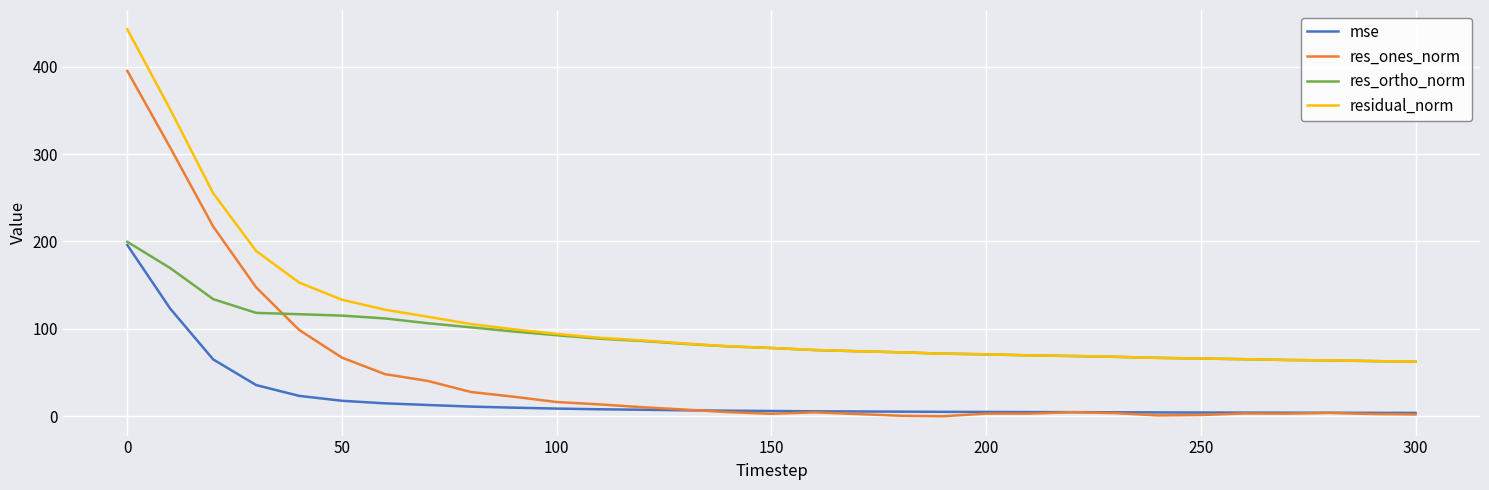

What is the minimum value for res_ortho_norm?

62.5